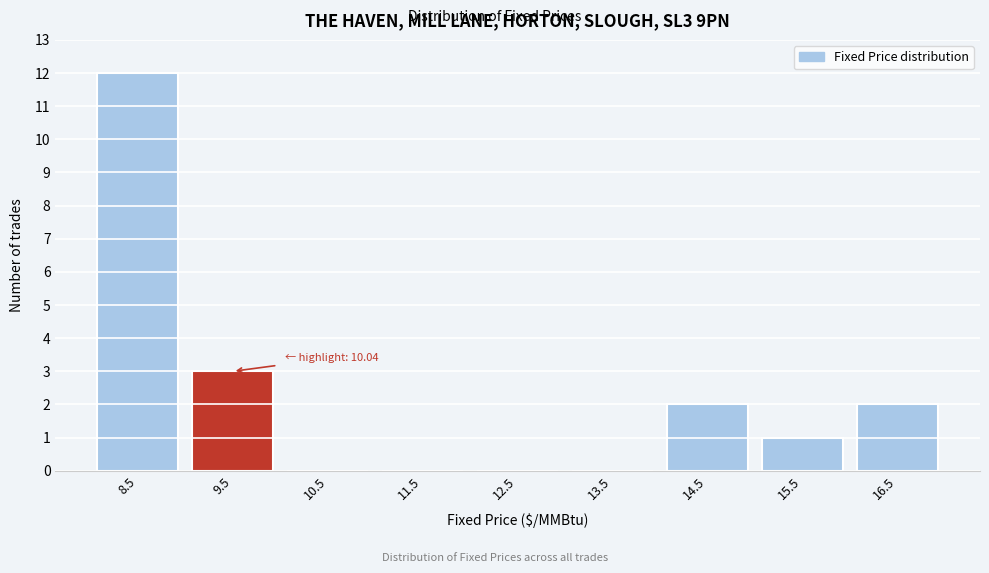

Reading left to right, transcribe all the data shown in this chart.

8.5=12	9.5=3	10.5=0	11.5=0	12.5=0	13.5=0	14.5=2	15.5=1	16.5=2